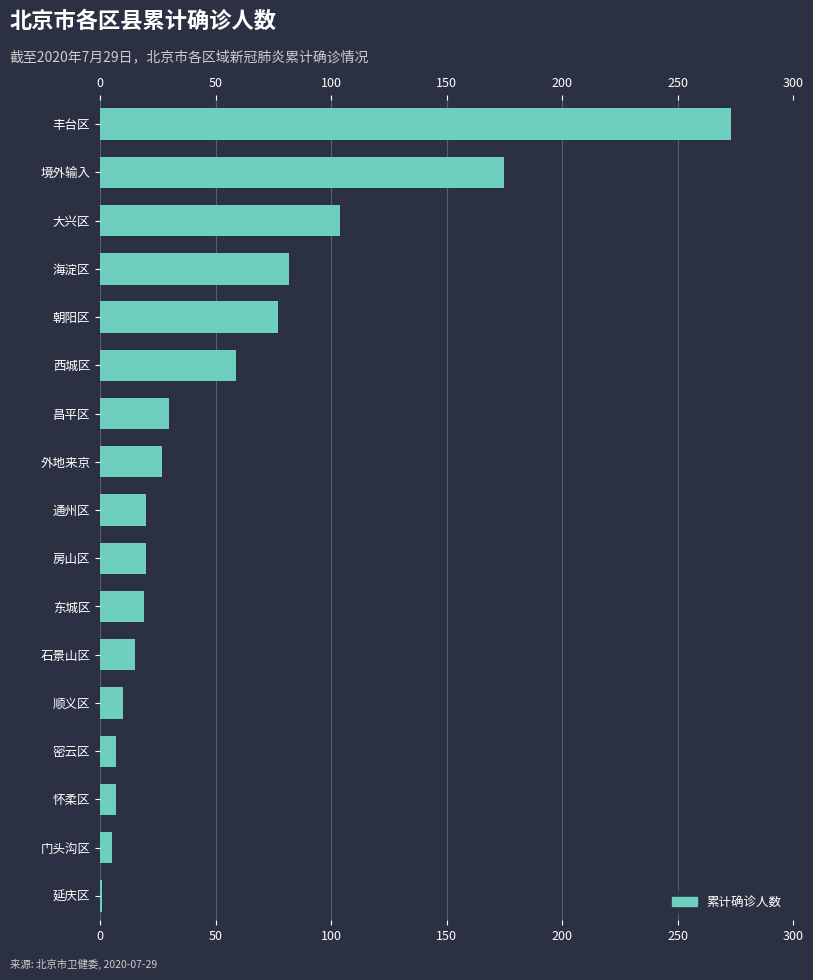

What is the sum of all values?

931